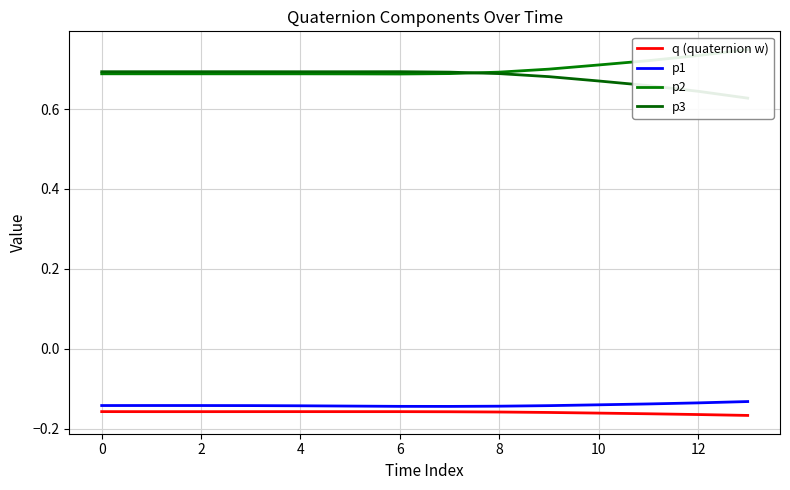

True or false: p3 and q (quaternion w) intersect in this chart.

False